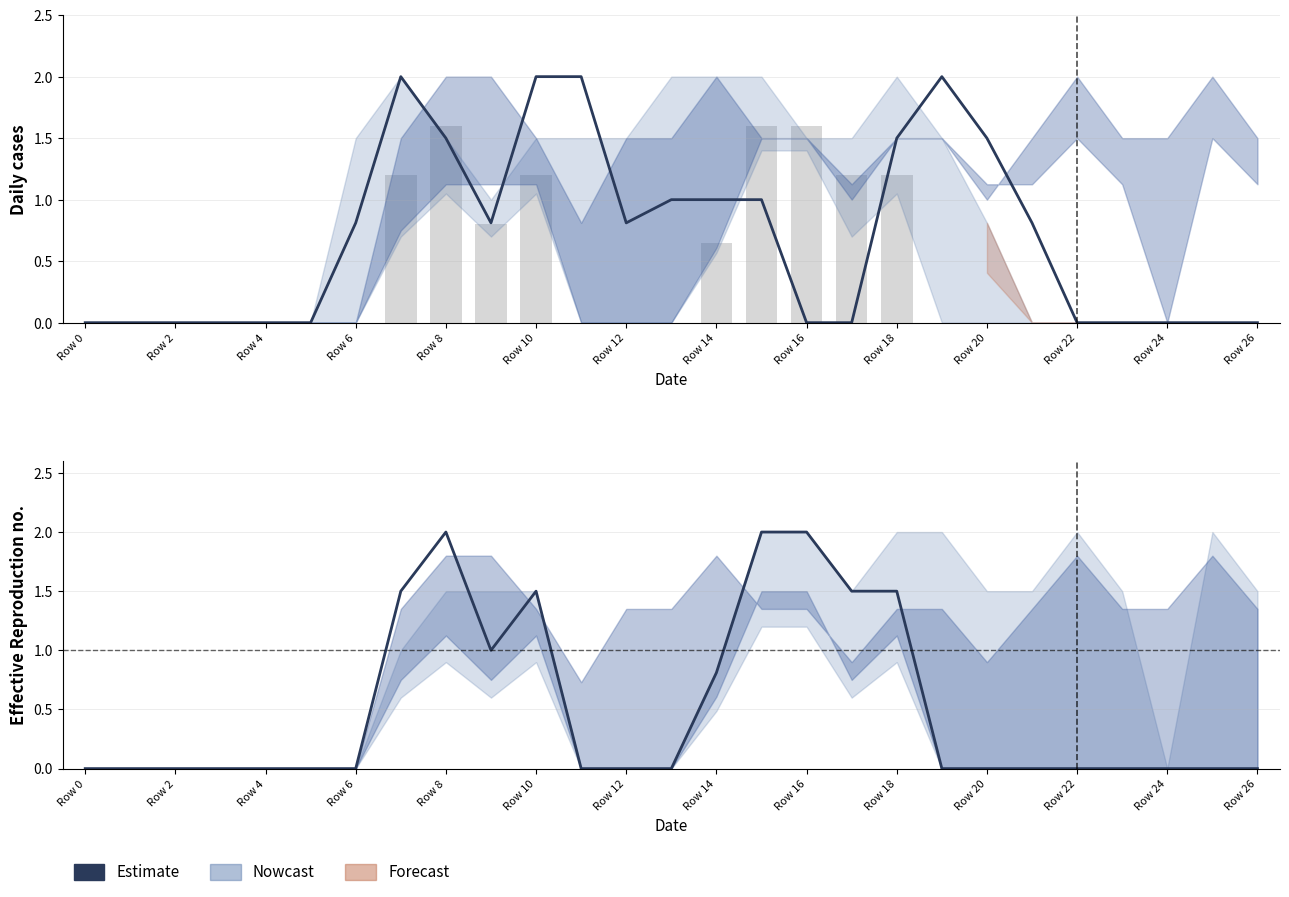

How many values are above zero?

9